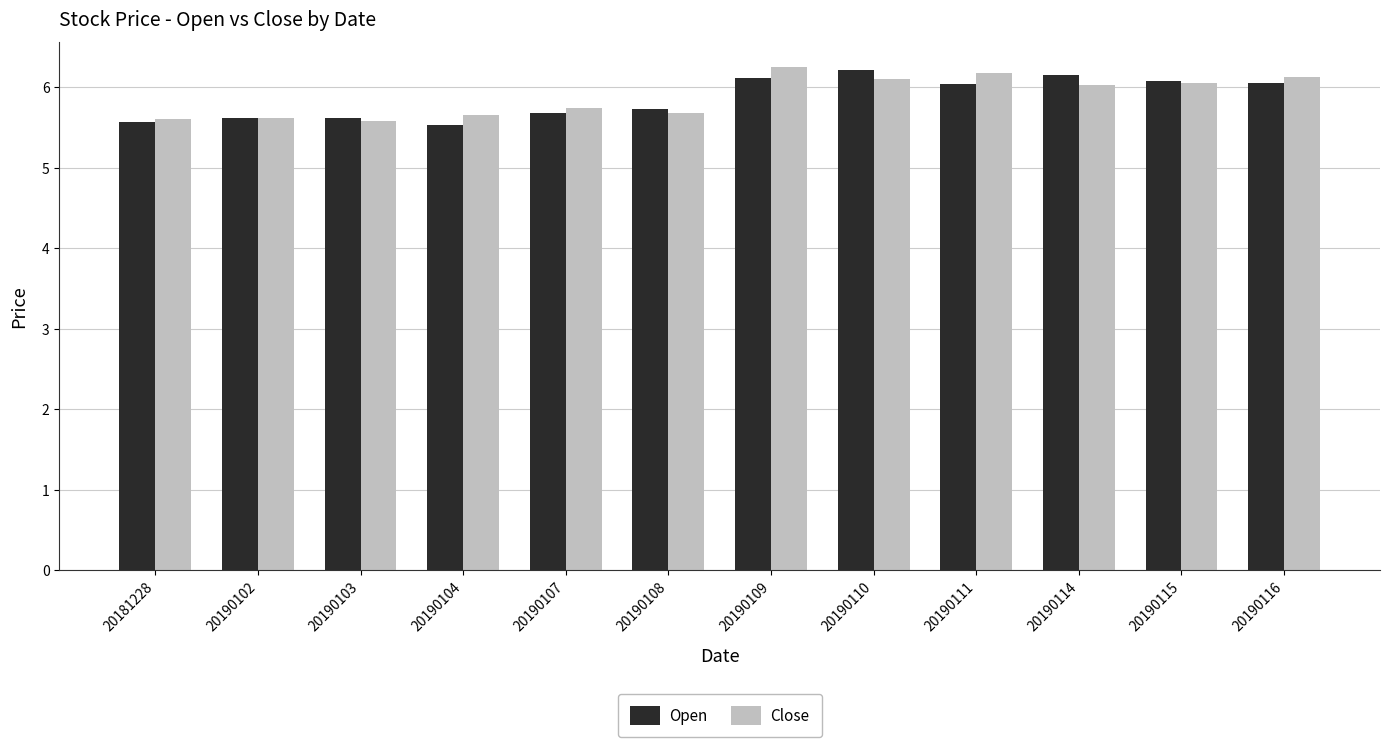

How many bars are there in total?

24